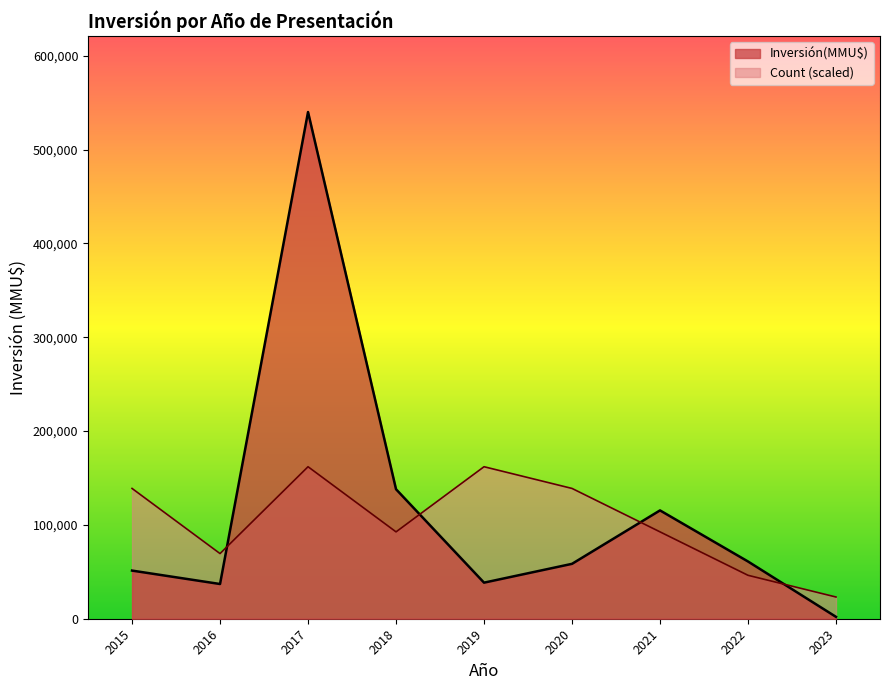

How many times do Count (scaled) and Inversión(MMU$) cross each other?

4